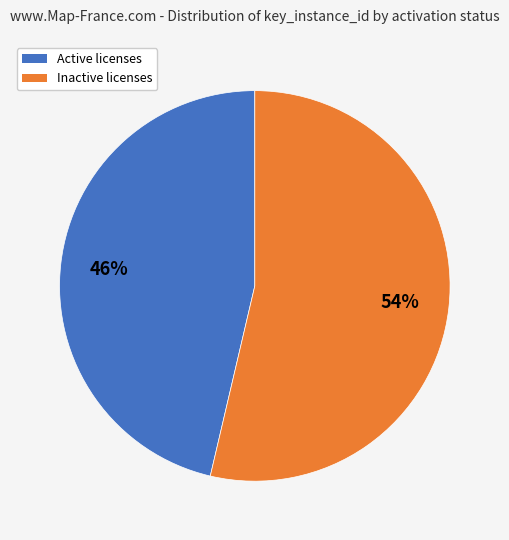

To the nearest percent, what is the average slice percentage?

50%